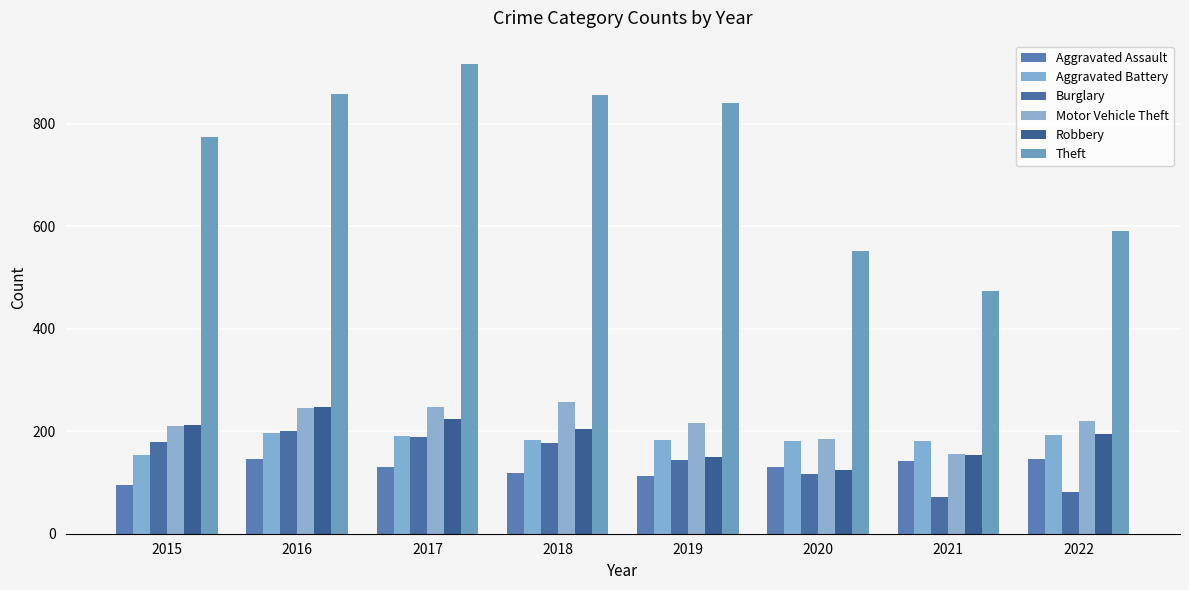

The Aggravated Assault series shows 53 at 2022. True or false?

False